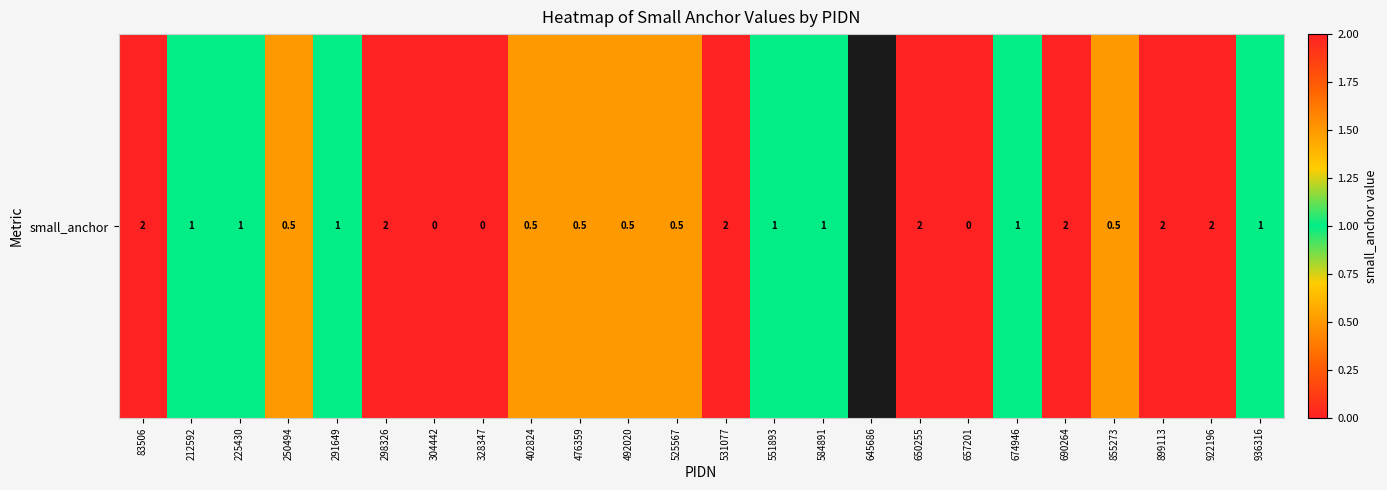

Rank the categories by value from lowest to highest.

304442, 328347, 657201, 250494, 402824, 476359, 492020, 525567, 855273, 212592, 225430, 291649, 551893, 584891, 674946, 936316, 83506, 298326, 531077, 645686, 650255, 690264, 899113, 922196